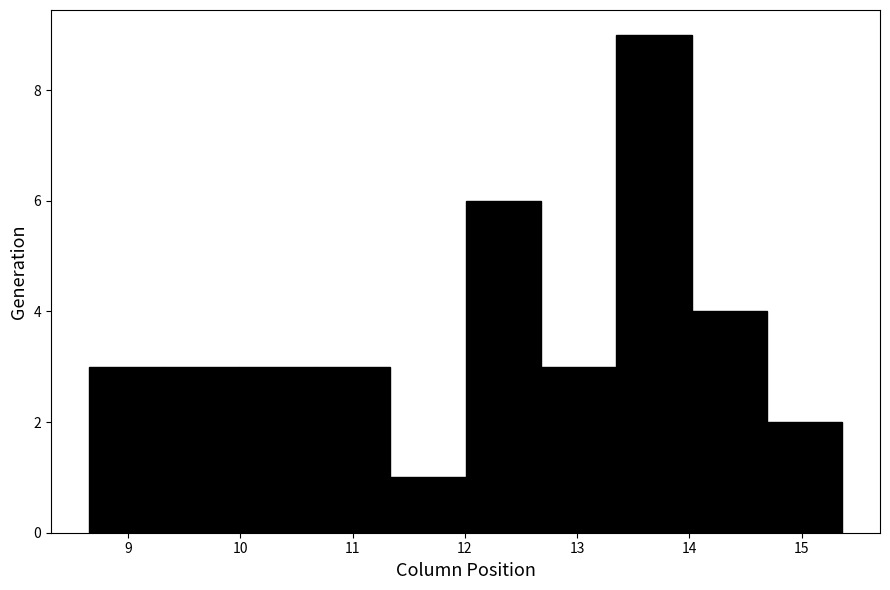

Reading left to right, transcribe this chart: for each bar, give the range it covers on the x-axis and its height. Neither the bar edges nor the heights are printed on the chart, so give them approximately, as read against the axes.

8.6 to 9.3: 3
9.3 to 10.0: 3
10.0 to 10.7: 3
10.7 to 11.3: 3
11.3 to 12.0: 1
12.0 to 12.7: 6
12.7 to 13.3: 3
13.3 to 14.0: 9
14.0 to 14.7: 4
14.7 to 15.4: 2